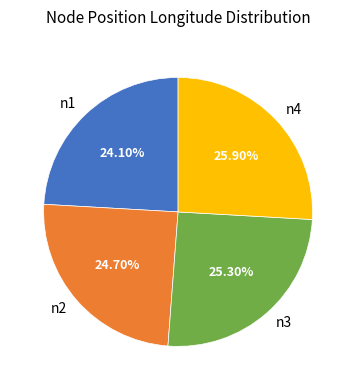

To the nearest percent, what portion does n3 represent?

25%